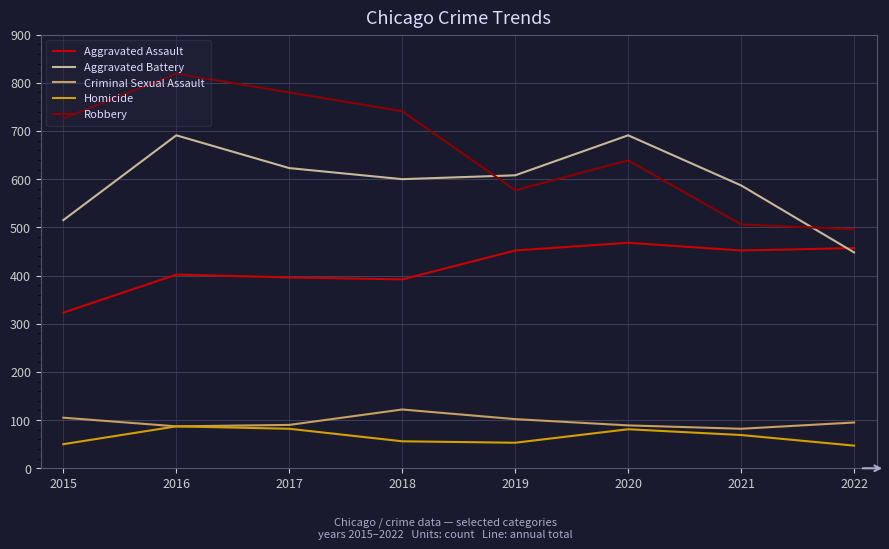

What is the difference between the highest and lowest values at 2019?

555